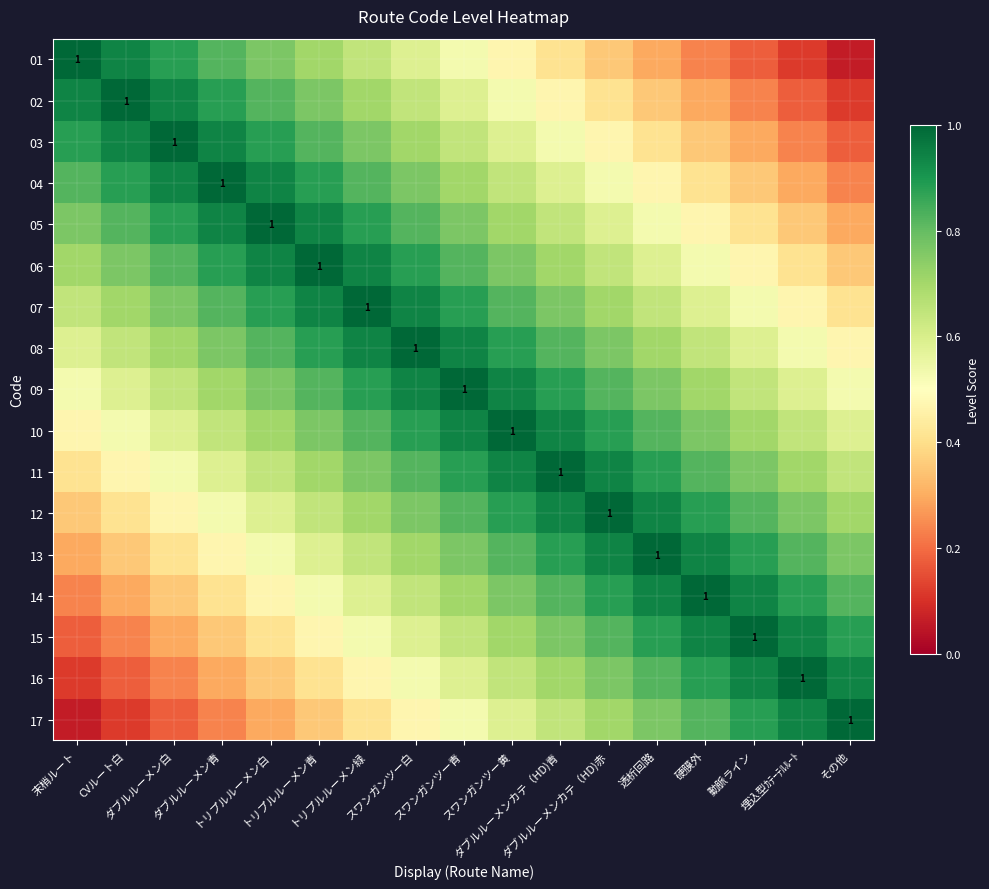

Is it true that 03 equals 1.5 at ダブルルーメン青?

False